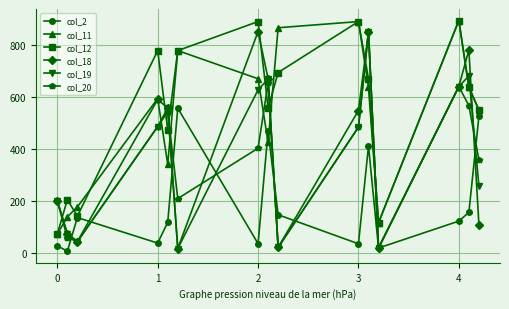

At how many categories does at least one series exceed 293?

11